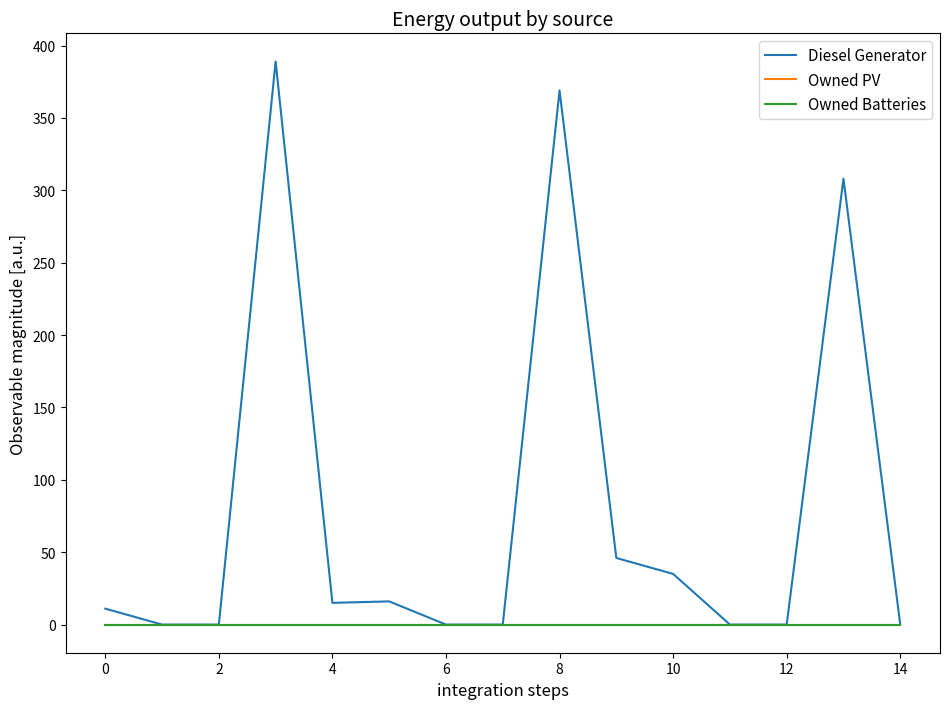

Does the chart display data point markers on the line(s)?

No